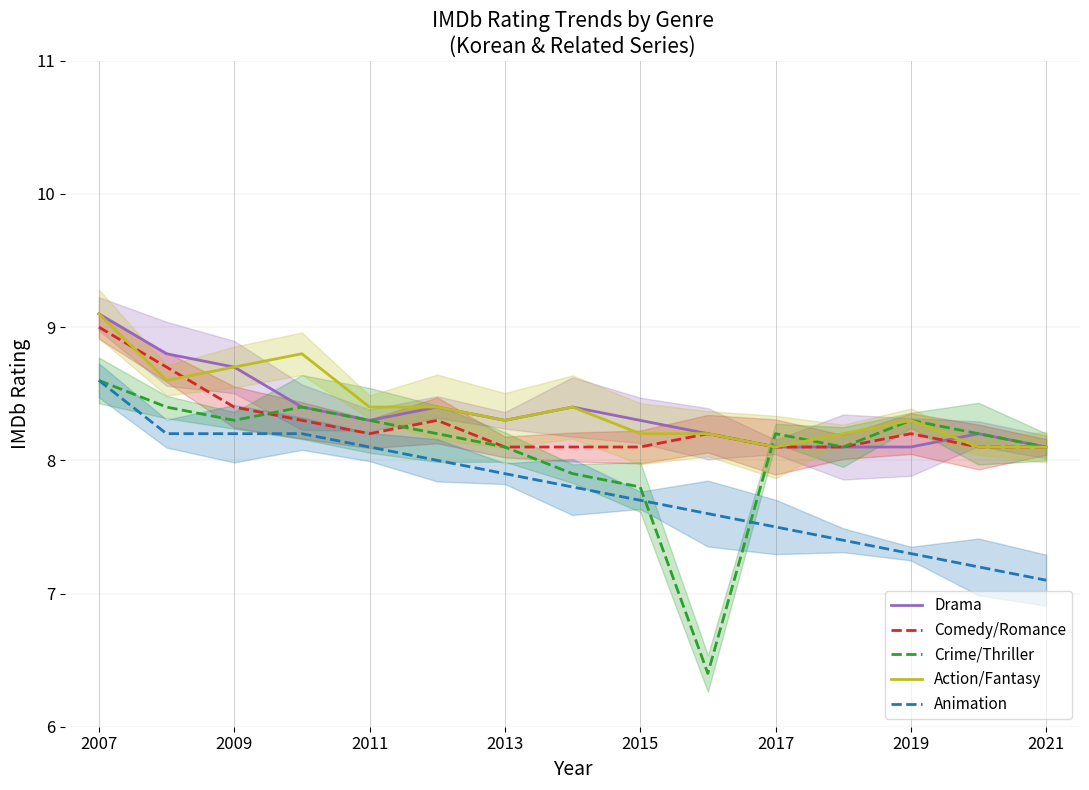

At which label is Animation closest to 7?

2021